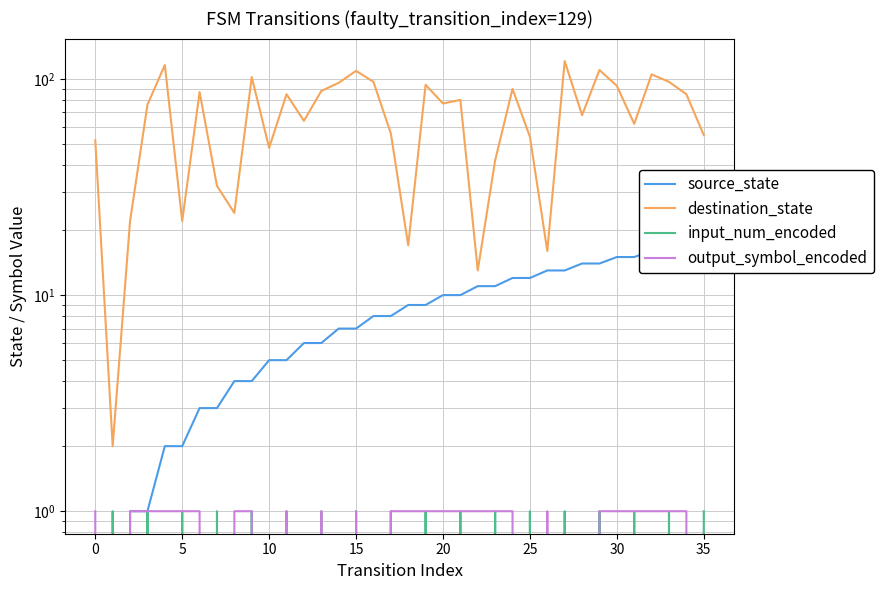

Which series has the widest spread of values?

destination_state